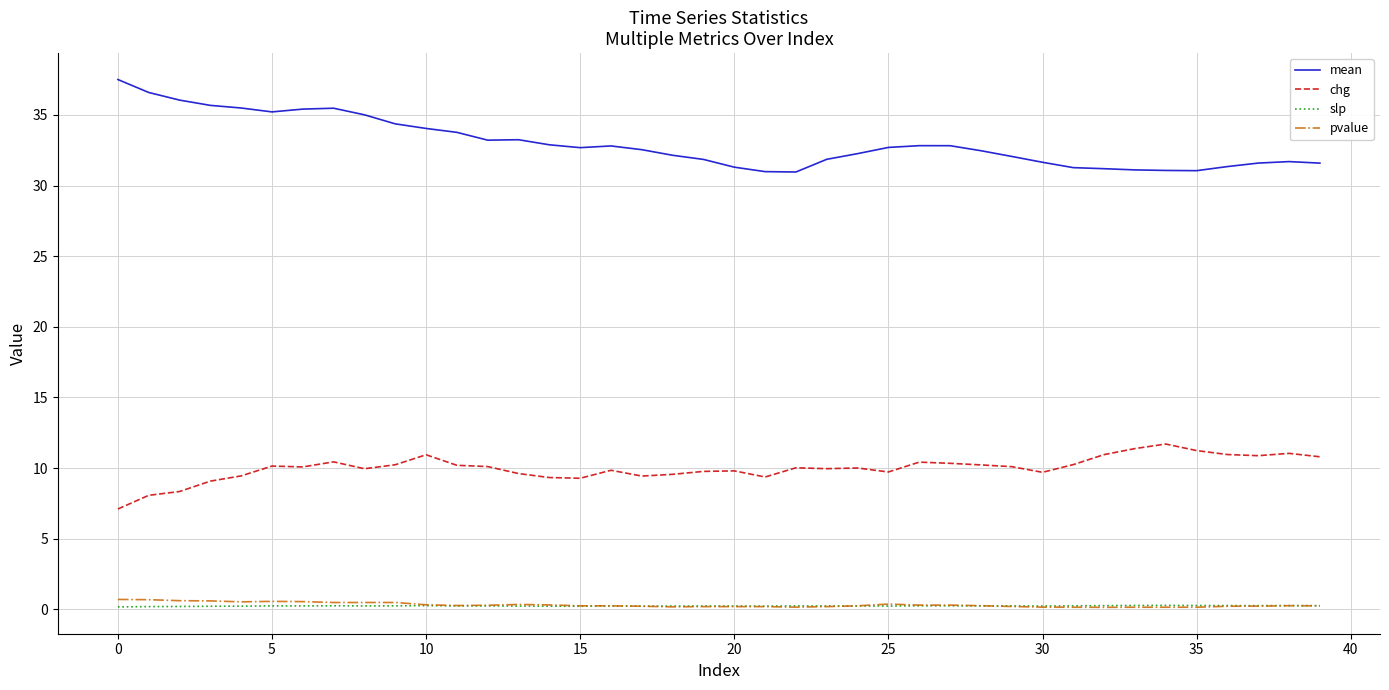

Which series has the widest spread of values?

mean